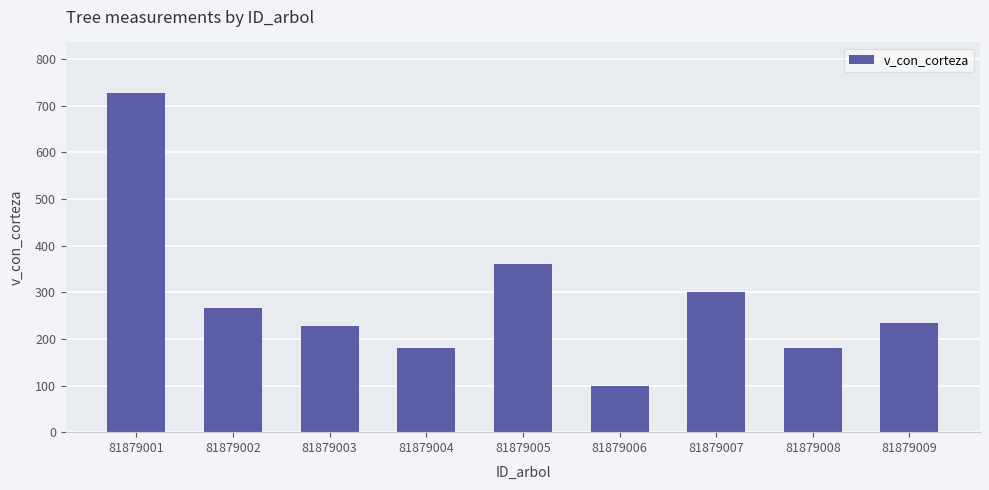

What is the change in value from 81879001 to 81879008?

-546.0